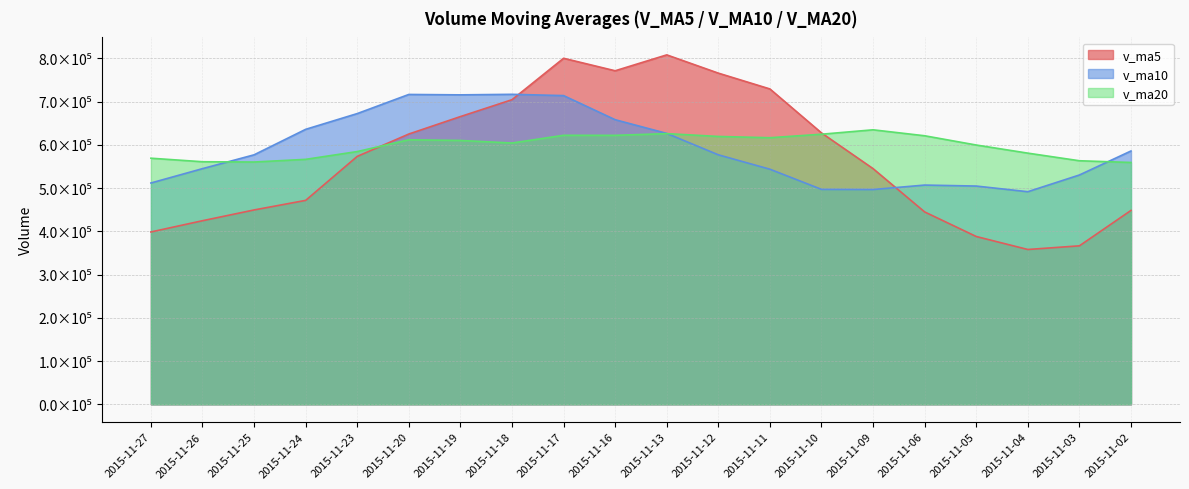

What is the difference between the second highest and minimum values in the v_ma5 series?

442116.5